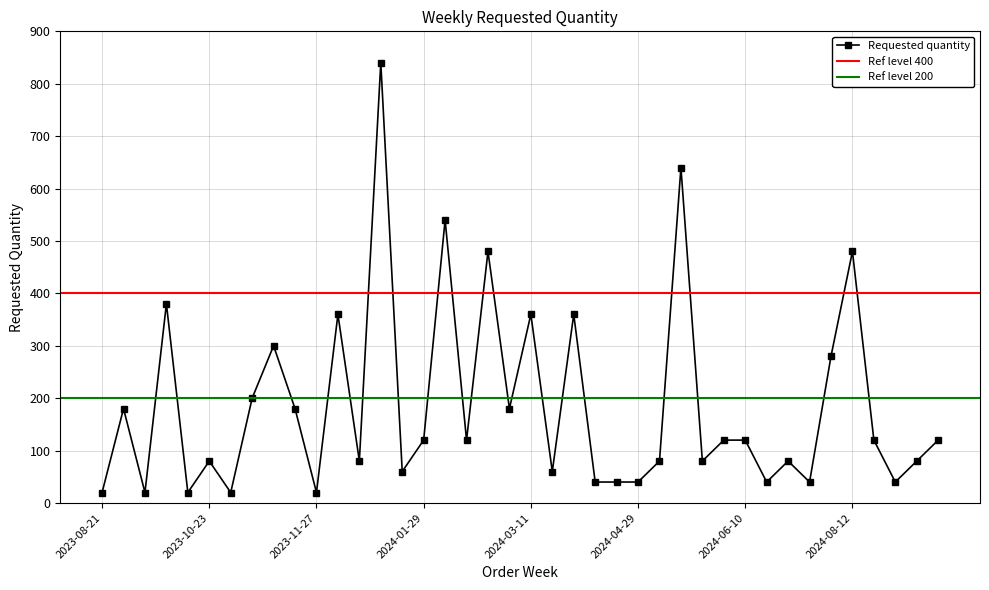

At which label does the data first exceed 120?

2023-08-28